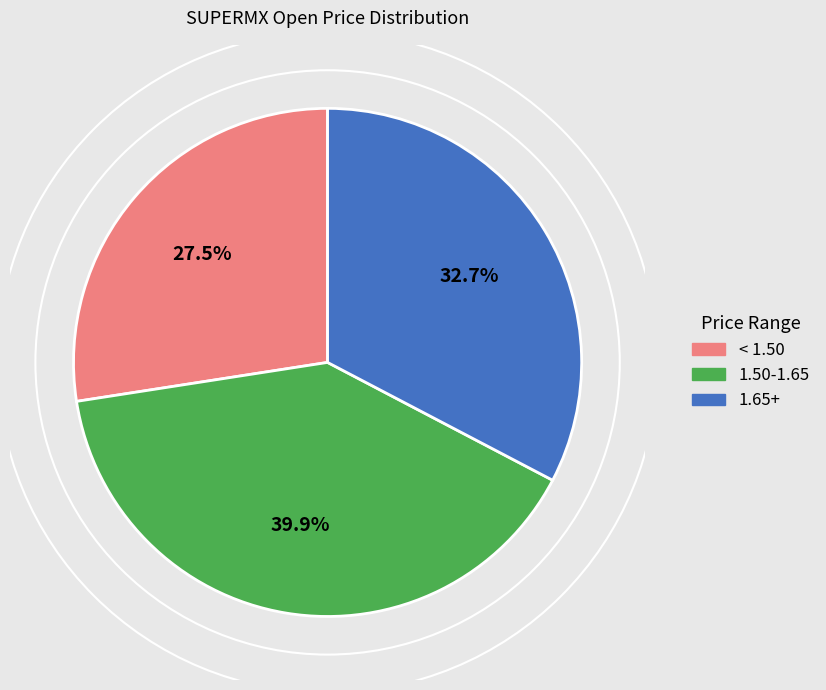

To the nearest percent, what is the difference between the largest and smallest slice percentages?

12%